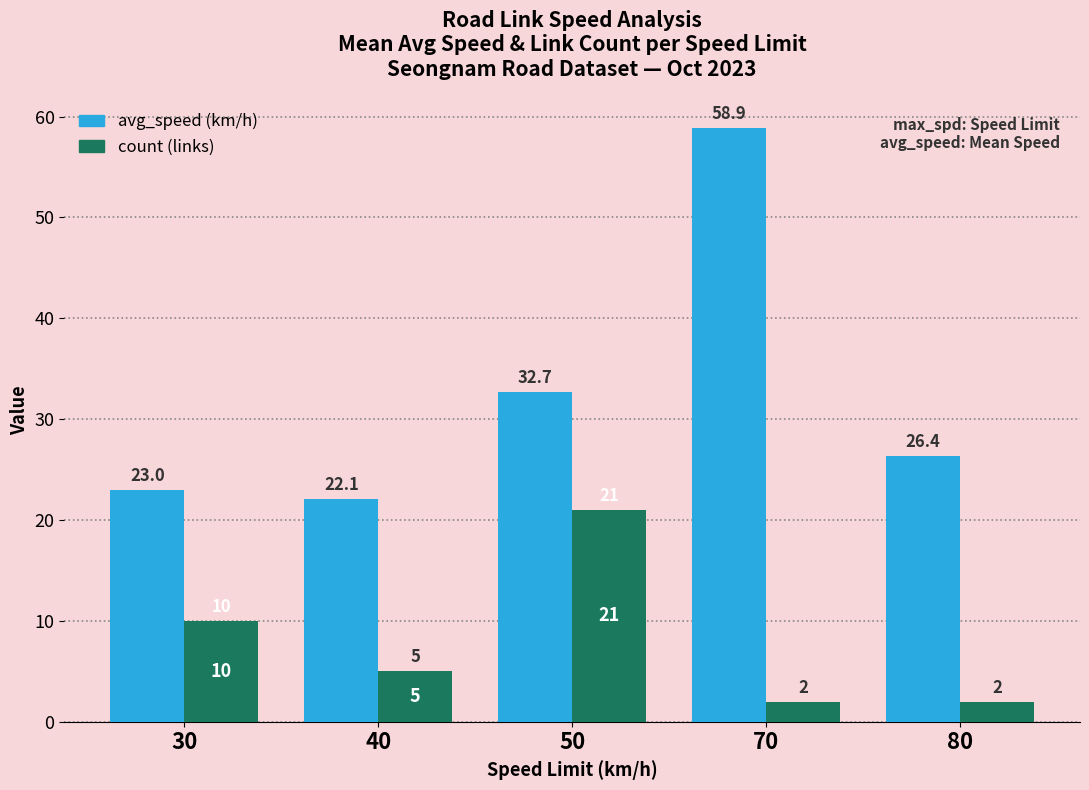

What is the difference between the highest and lowest values at 30?

13.0